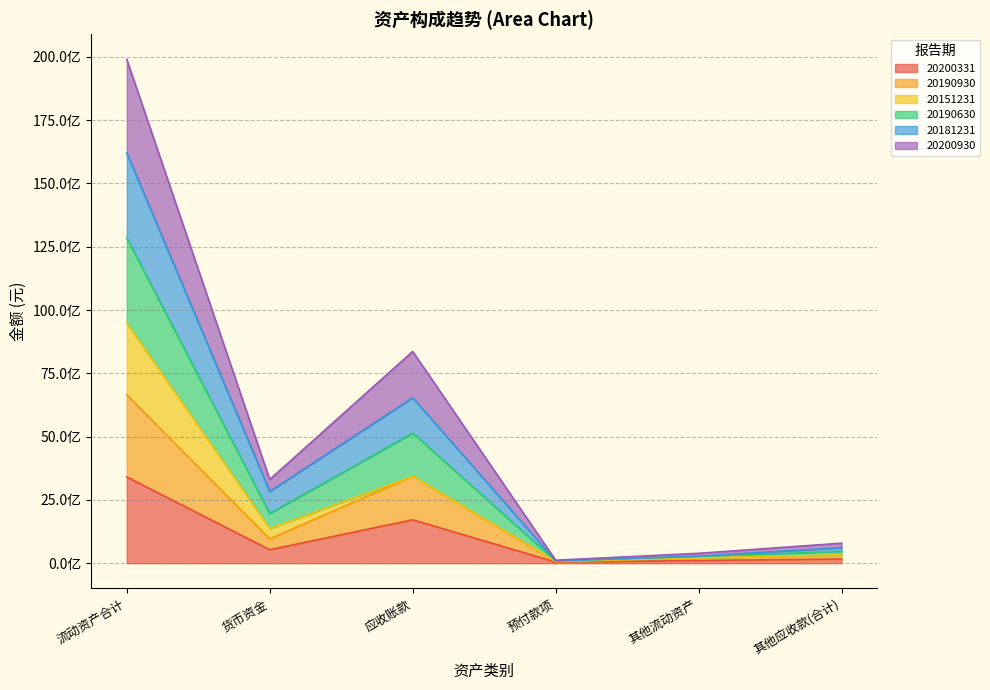

What position from the left is 预付款项?

4